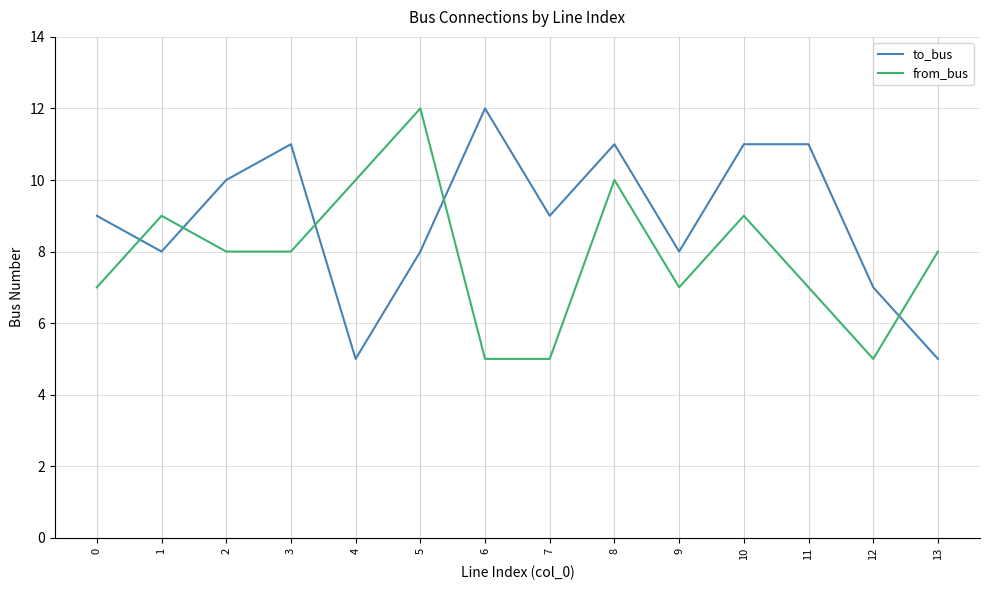

What is the average value of the from_bus series?

8